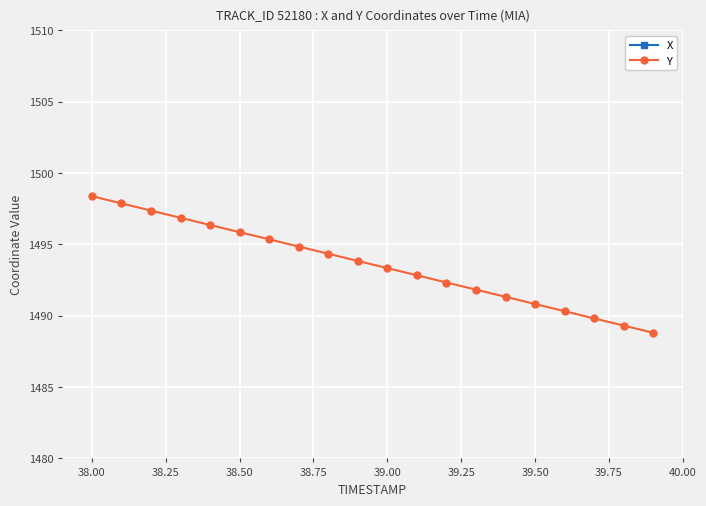

Reading right to left, what are all the values shown in this chart?

X: 499.8	499.7	499.7	499.7	499.7	499.7	499.6	499.6	499.6	499.6	499.5	499.5	499.5	499.5	499.5	499.4	499.4	499.4	499.4	499.3
Y: 1488.8	1489.3	1489.8	1490.3	1490.8	1491.3	1491.8	1492.3	1492.8	1493.3	1493.8	1494.3	1494.8	1495.4	1495.9	1496.4	1496.9	1497.4	1497.9	1498.4